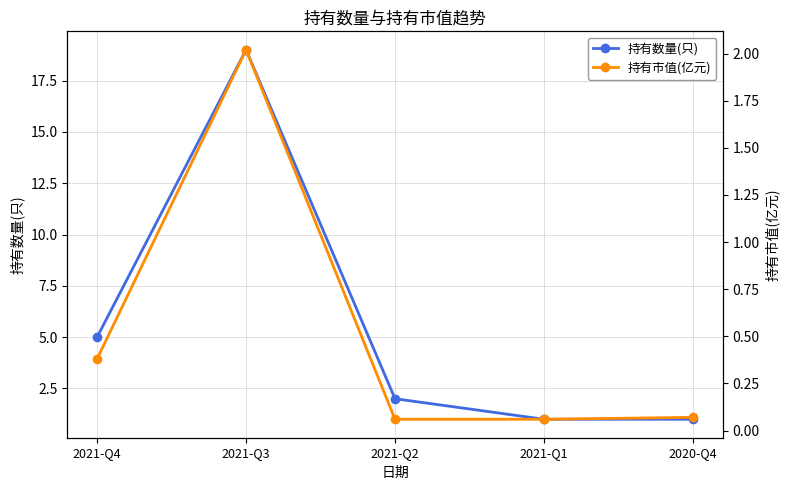

True or false: 持有市值(亿元) and 持有数量(只) intersect in this chart.

False